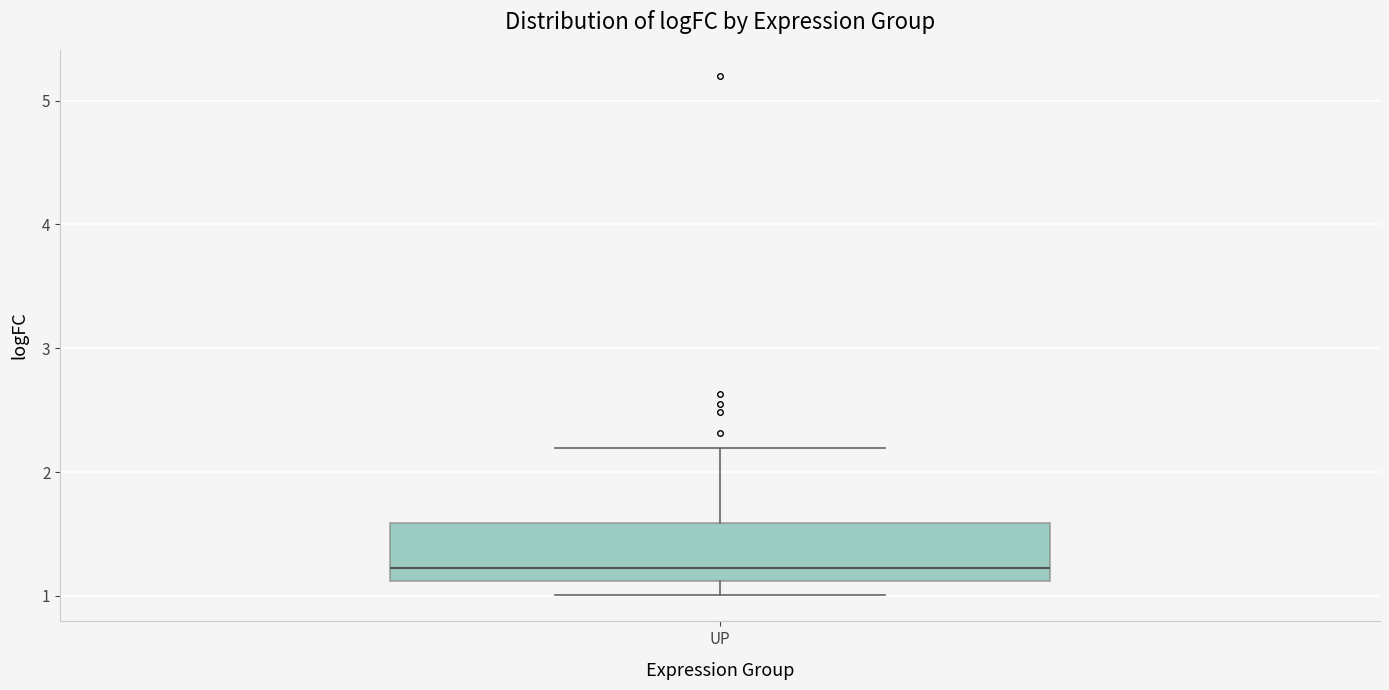

Transcribe this box plot: give where the median line is, the range the box spans, and where the two whiskers end, as read against the y-axis. The values are not printed on the chart, so give them approximately, as read against the axis.

median 1.2, box 1.1 to 1.6, whiskers 1.0 to 2.2